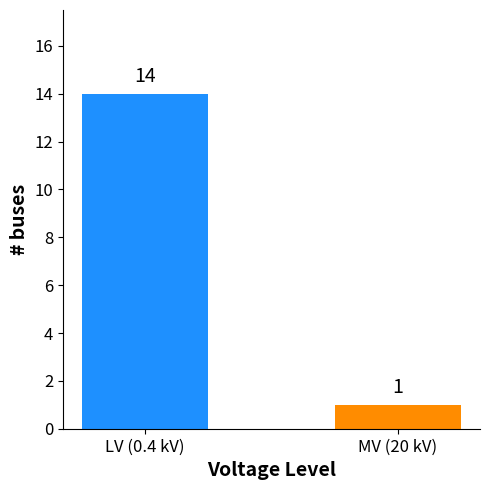

Reading left to right, list all the values displayed in this chart.

LV (0.4 kV)=14	MV (20 kV)=1